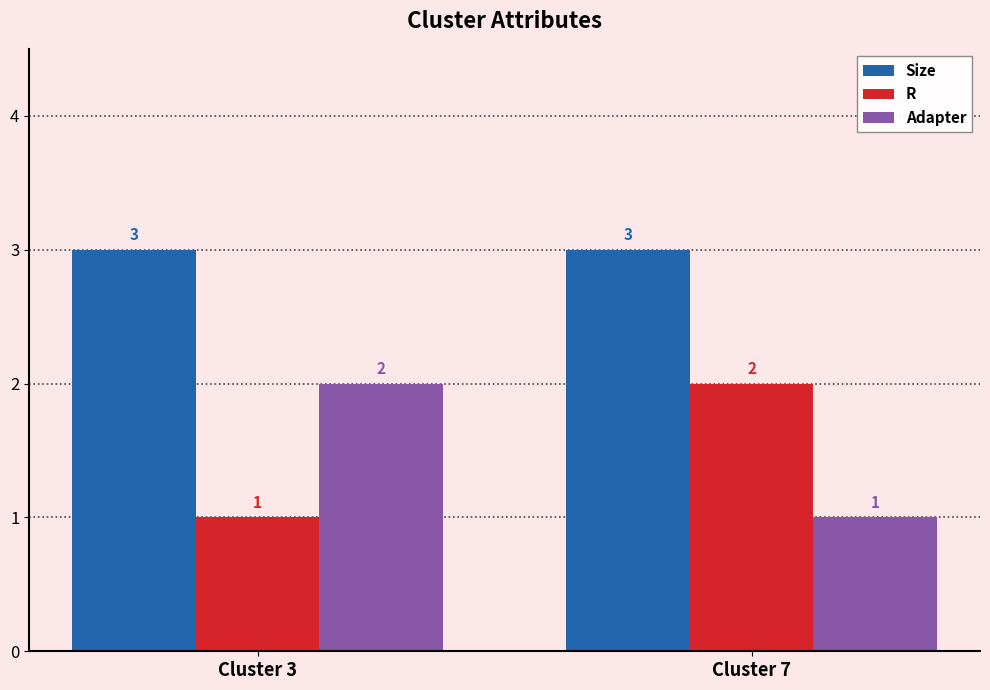

At how many categories does at least one series exceed 2?

2